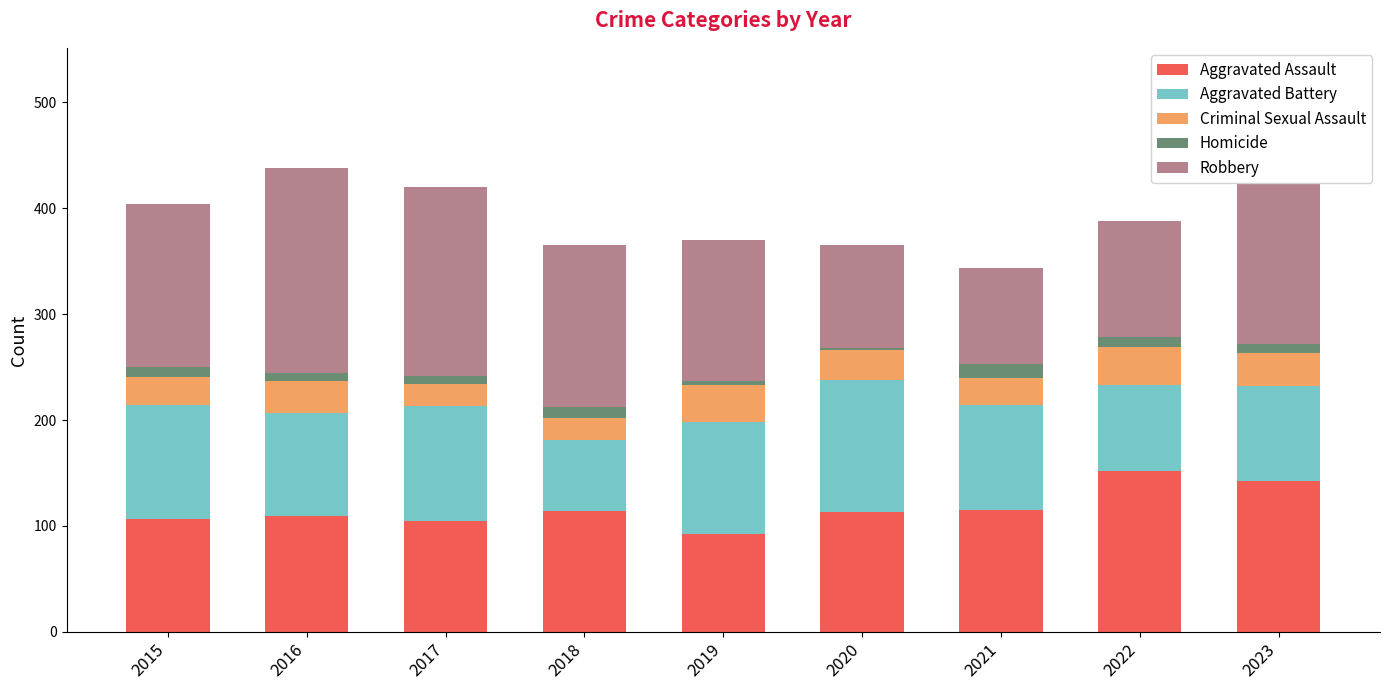

What is the total value across all series at 2021?

343